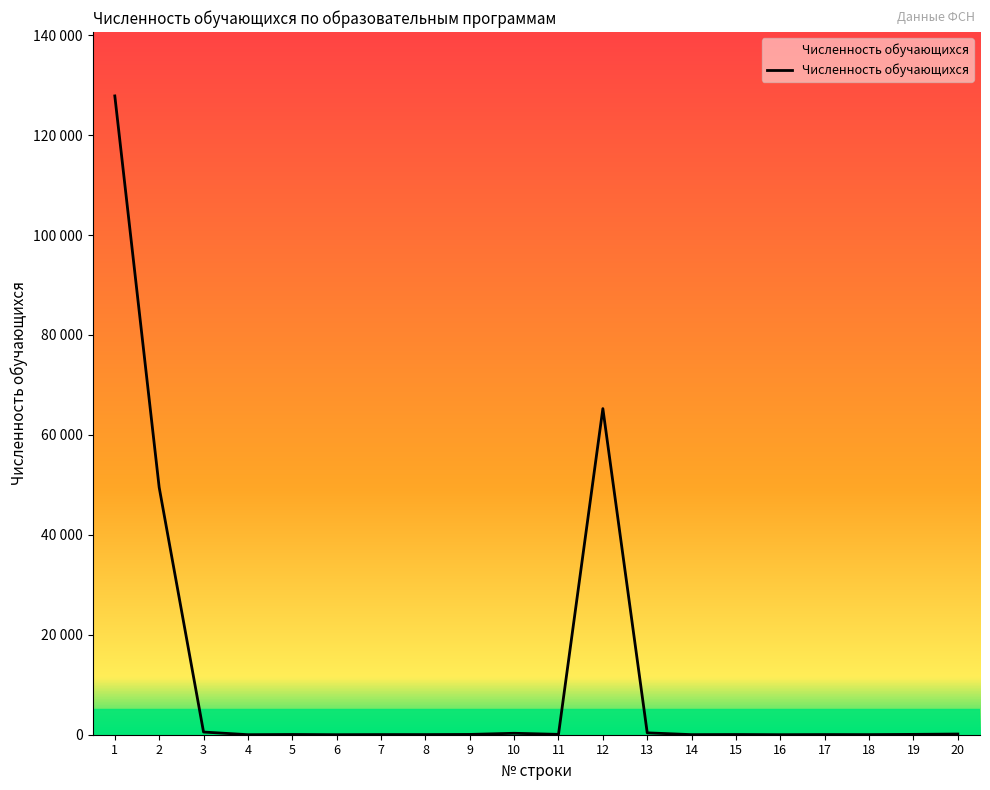

List the labels in order of value, smallest first.

6, 16, 4, 14, 18, 8, 7, 17, 15, 5, 9, 19, 11, 20, 10, 13, 3, 2, 12, 1